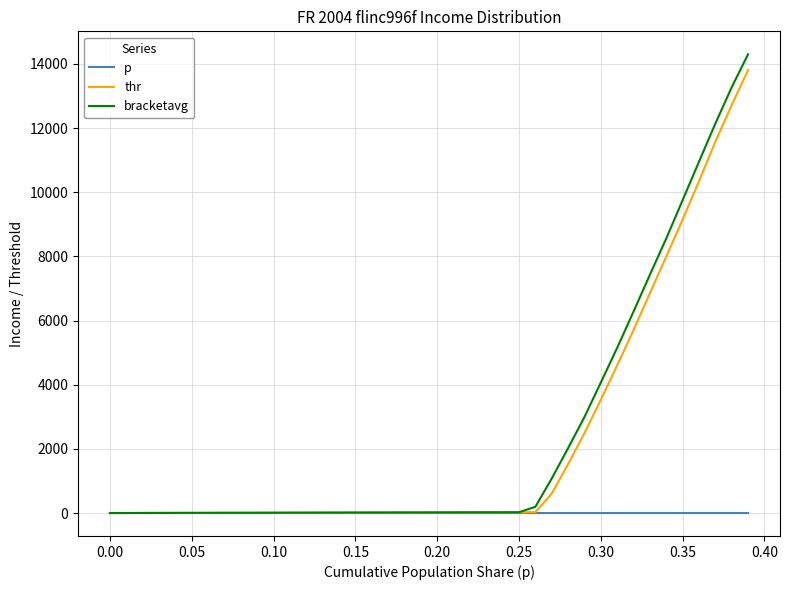

What is the greatest value displayed?

14300.5